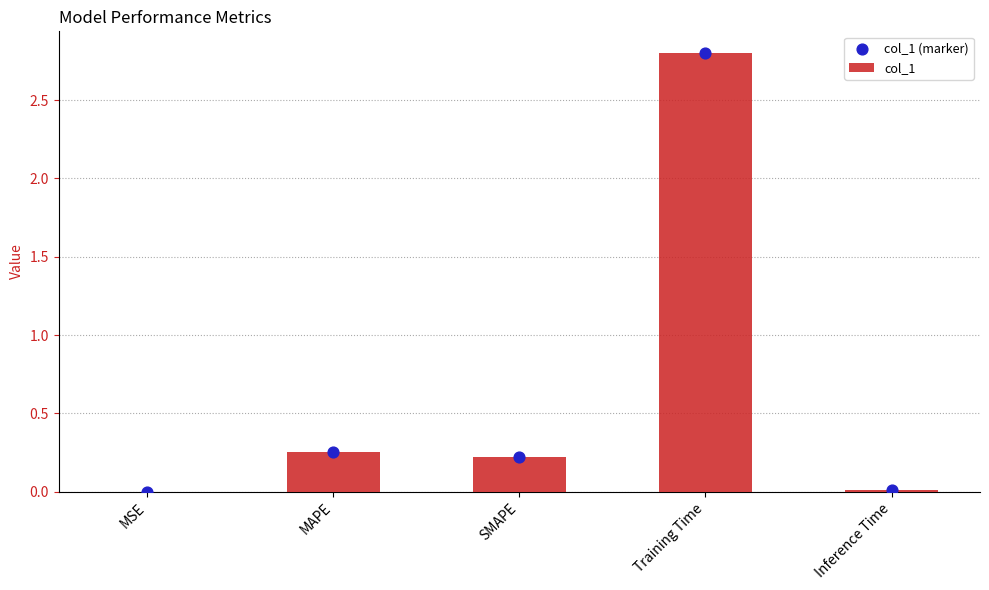

Which series has the largest Y range (max minus min)?

col_1